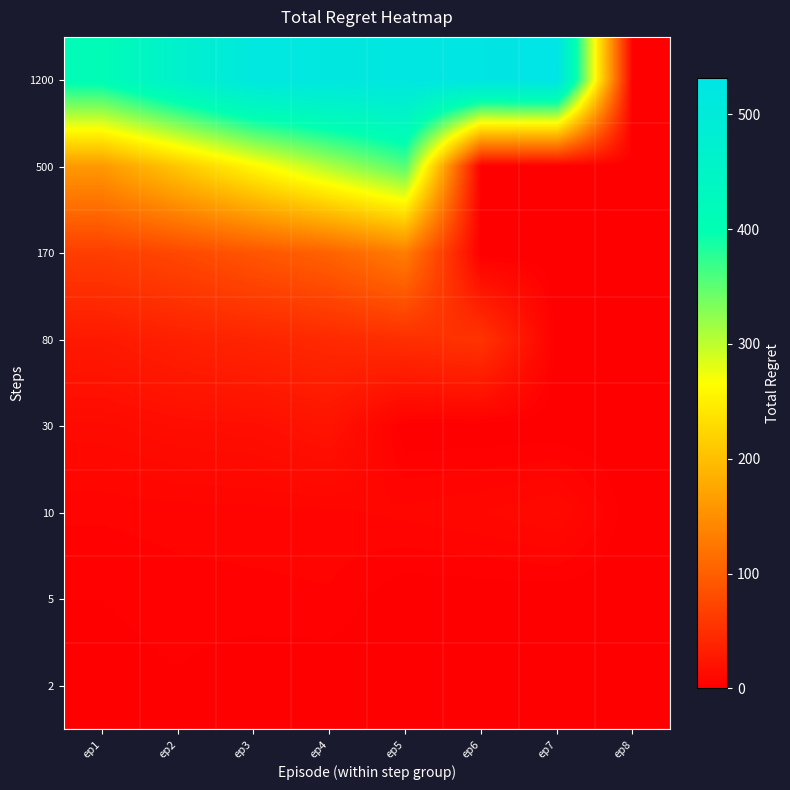

What is the difference between the highest and lowest values at ep2?

463.3